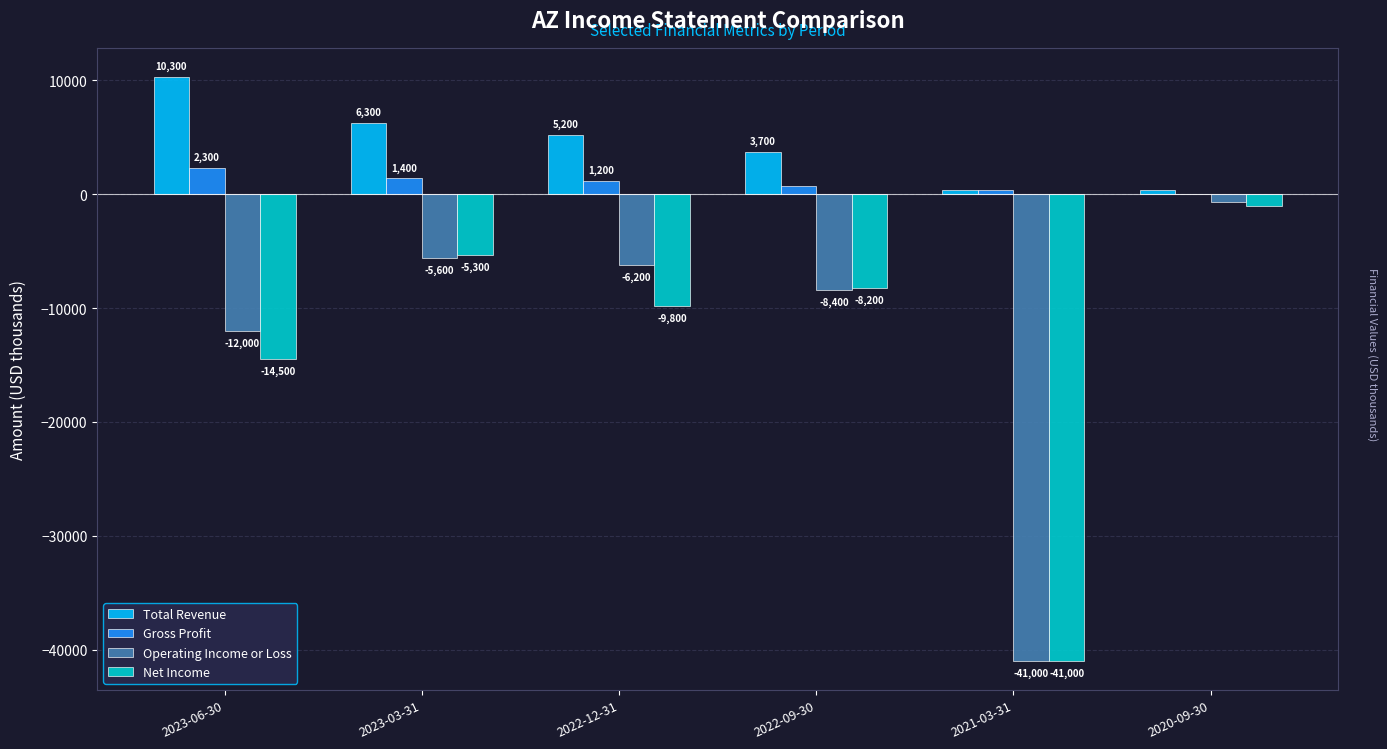

What is the sum of the Operating Income or Loss values at 2023-03-31 and 2022-09-30?

-14000